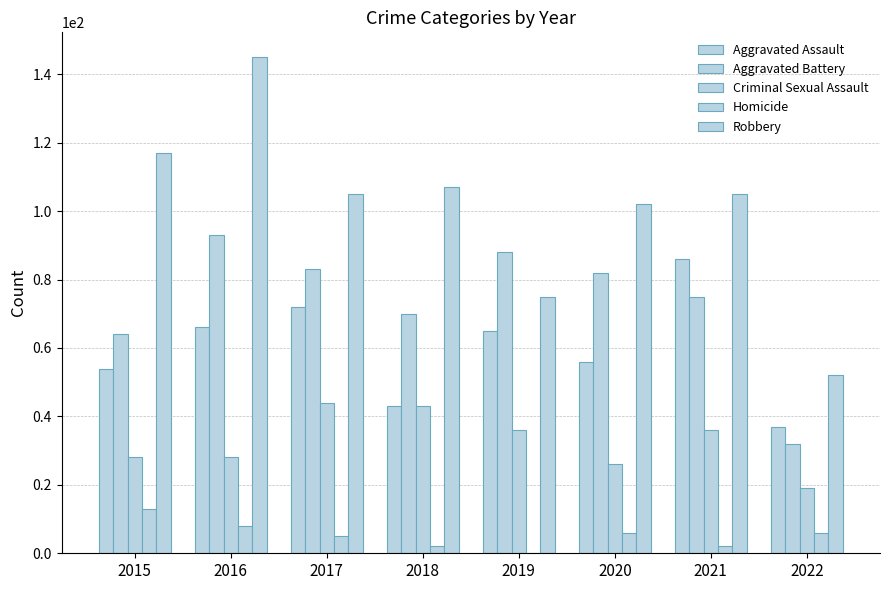

Are the bars horizontal?

No